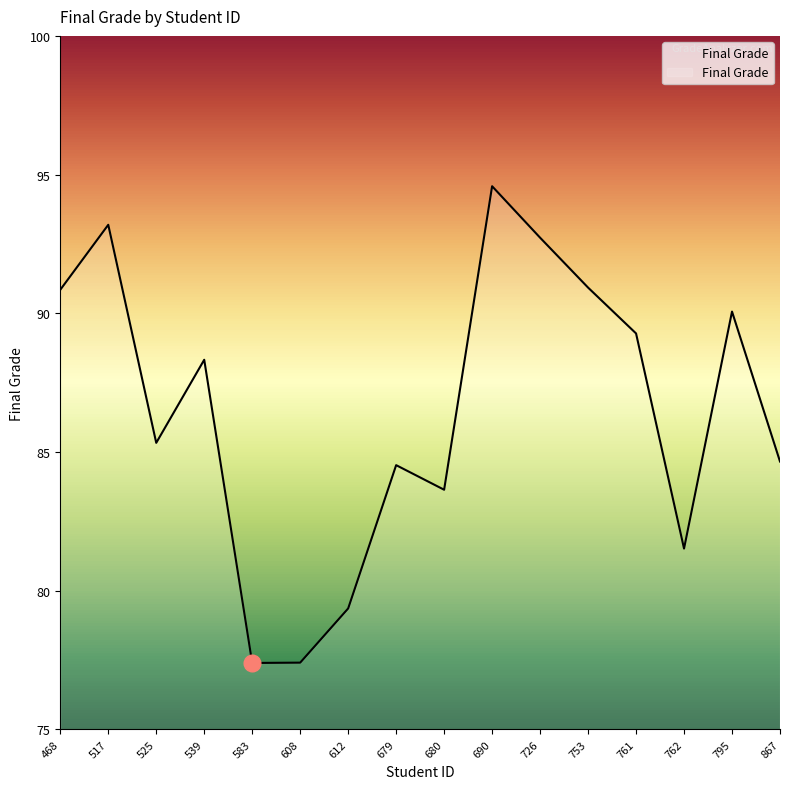

Count the number of categories in the chart.

16